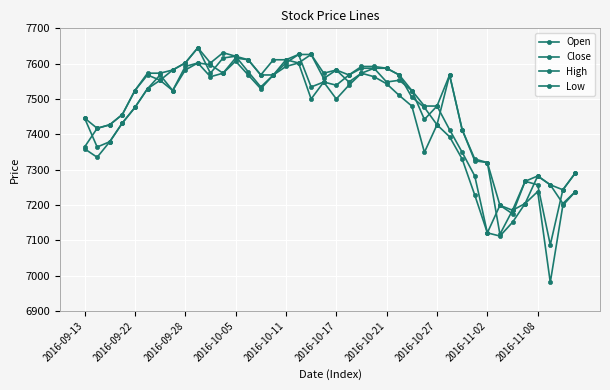

How many interior local valleys does the Close series have?

10